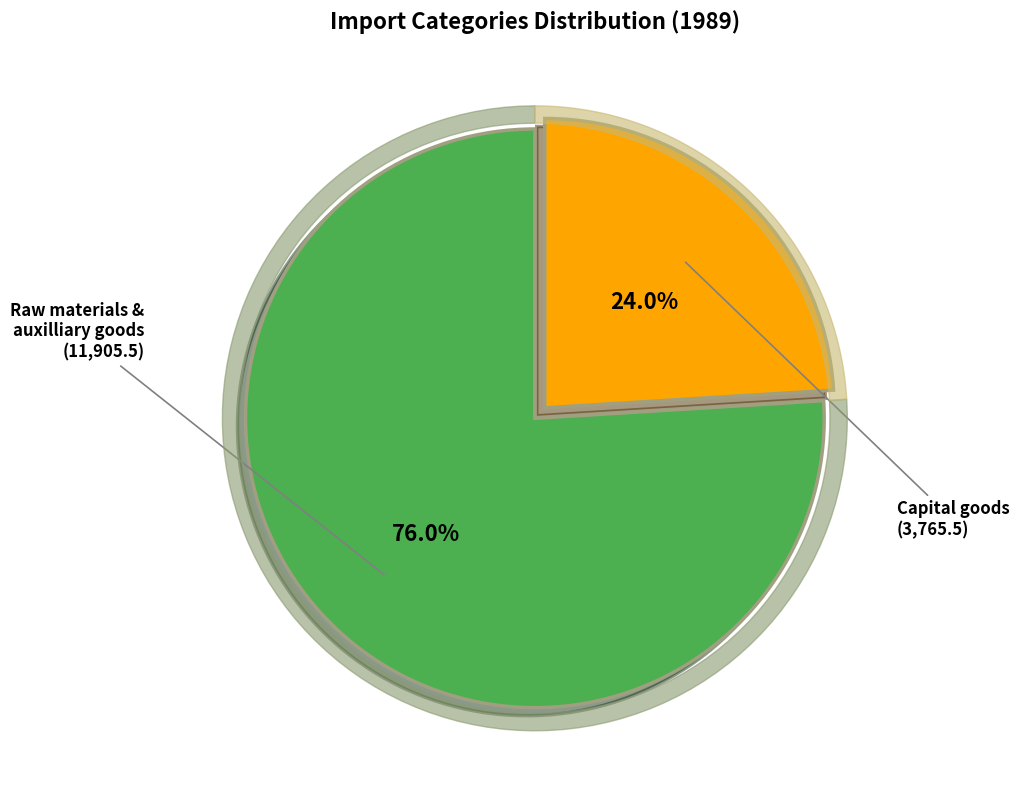

Is there a majority slice in this chart?

Yes